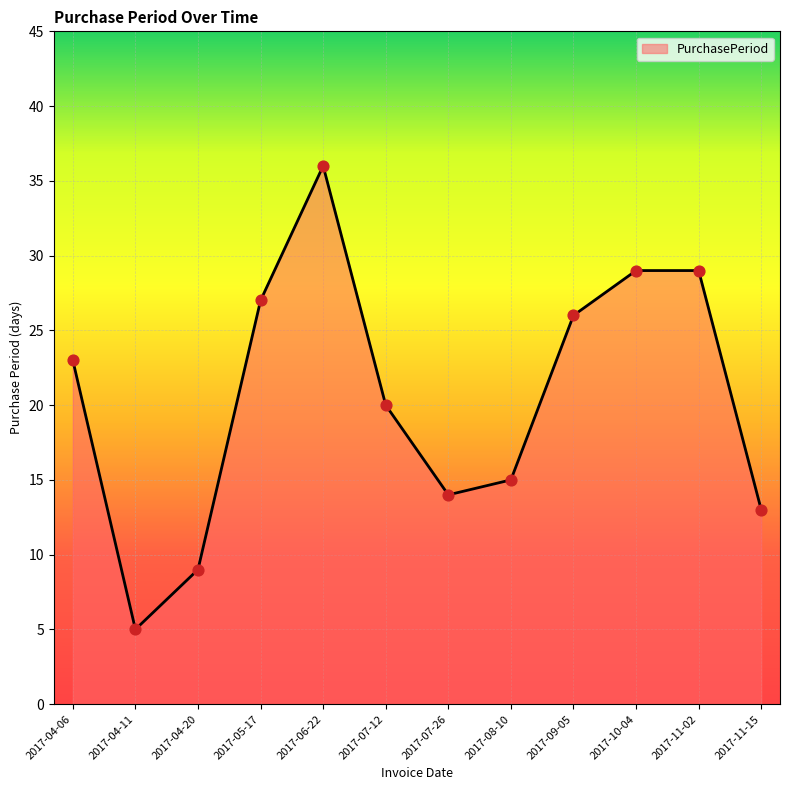

Approximately how many times larger is the value at 2017-05-17 compared to 2017-11-15?

2.1